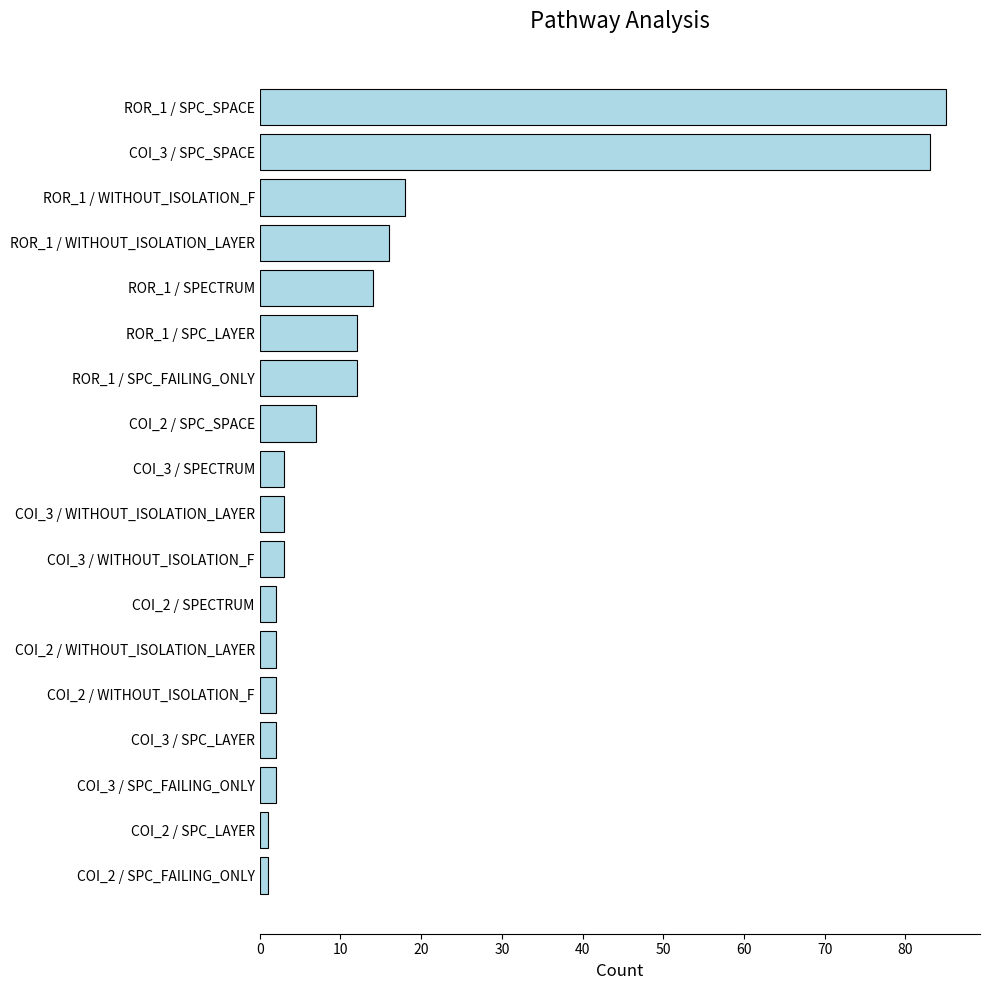

At which label is the value closest to 43?

ROR_1 / WITHOUT_ISOLATION_F